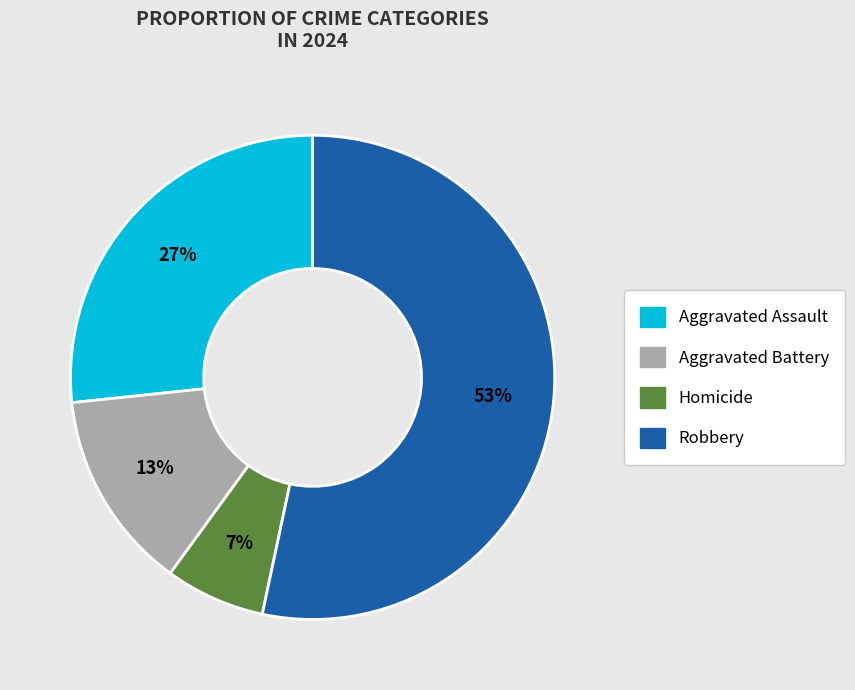

What is the smallest slice in the pie chart?

Homicide